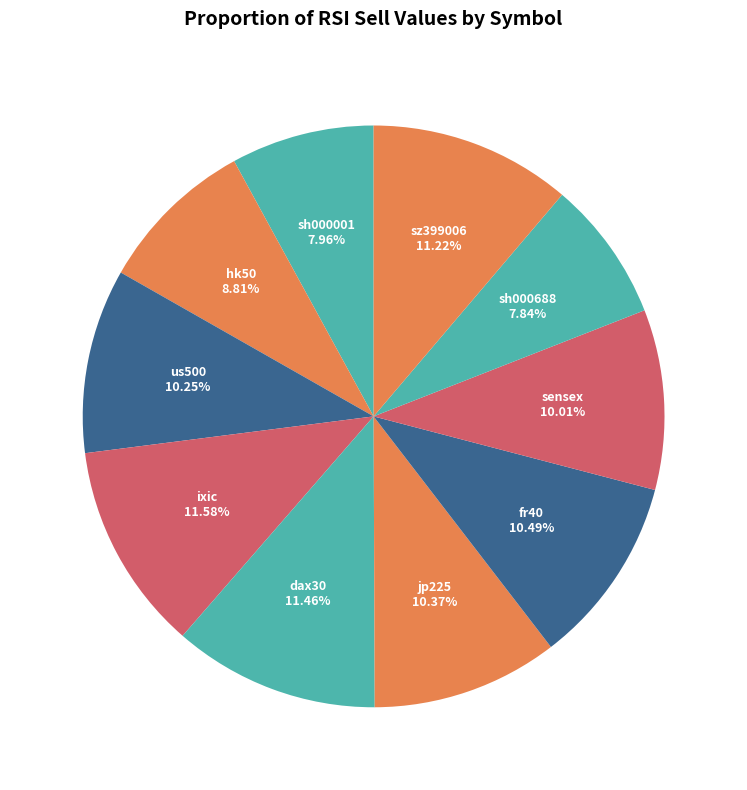

Is hk50 the majority of the pie?

No